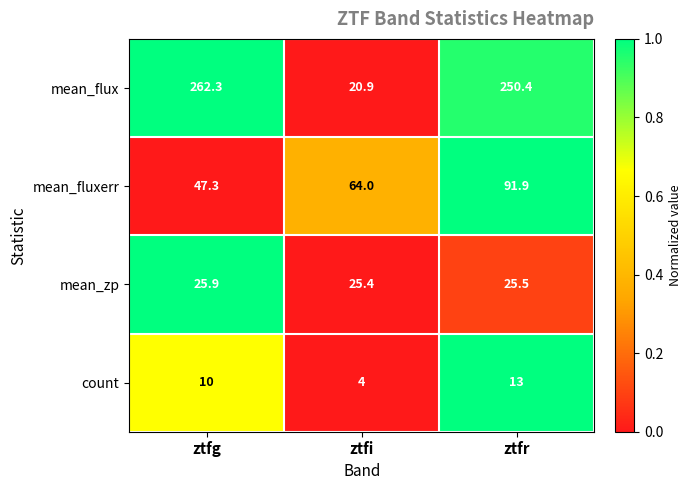

At which category is the sum across all series the highest?

ztfr